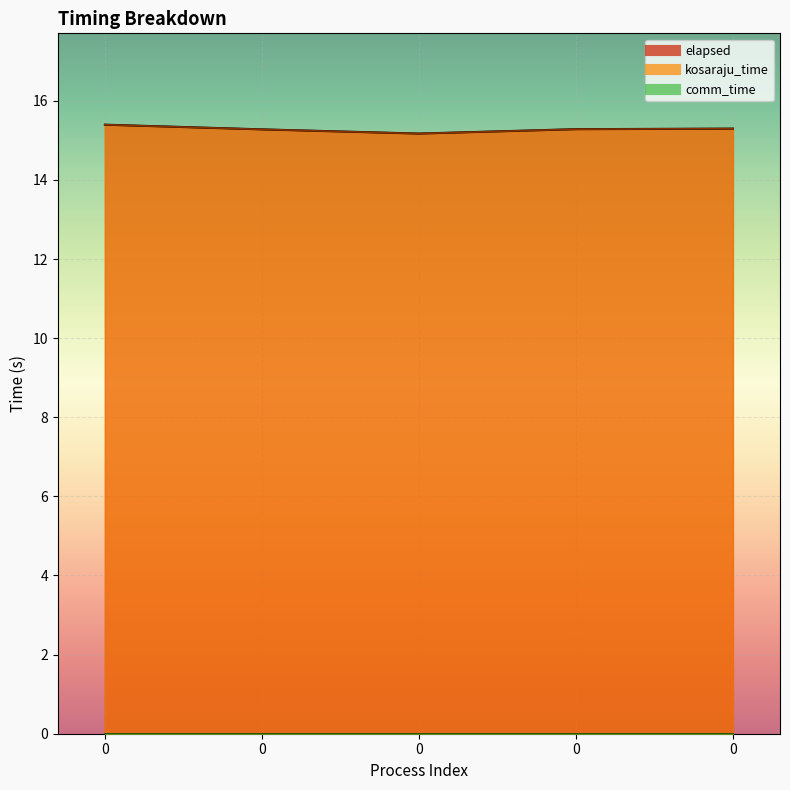

Is it true that kosaraju_time equals 15.3 at 0?

True